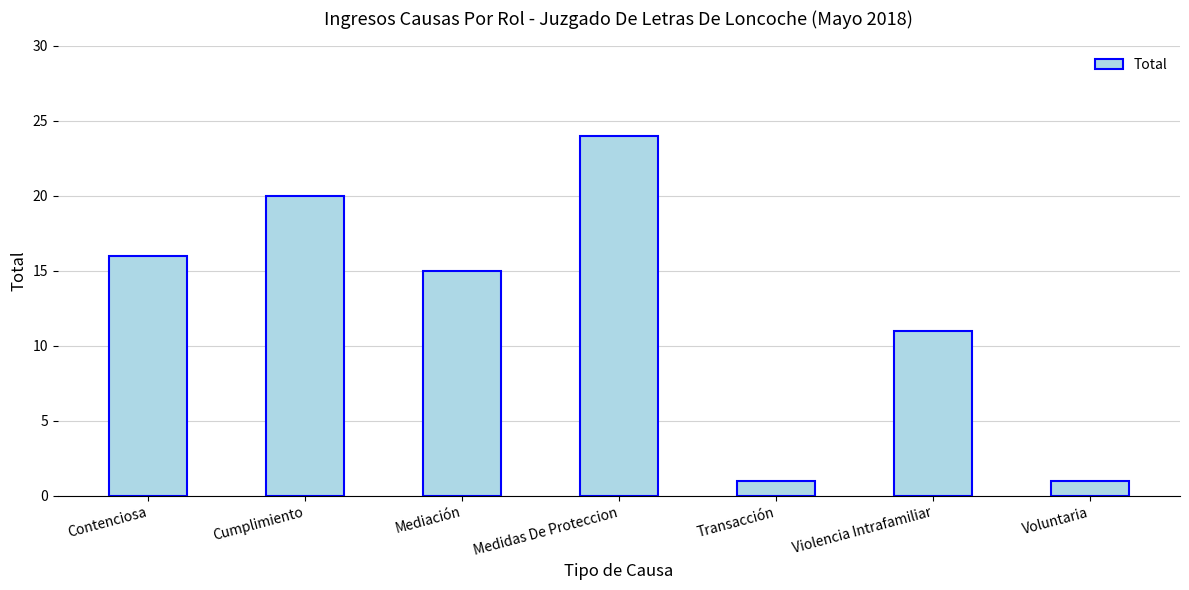

How many values are between 1 and 20?

6